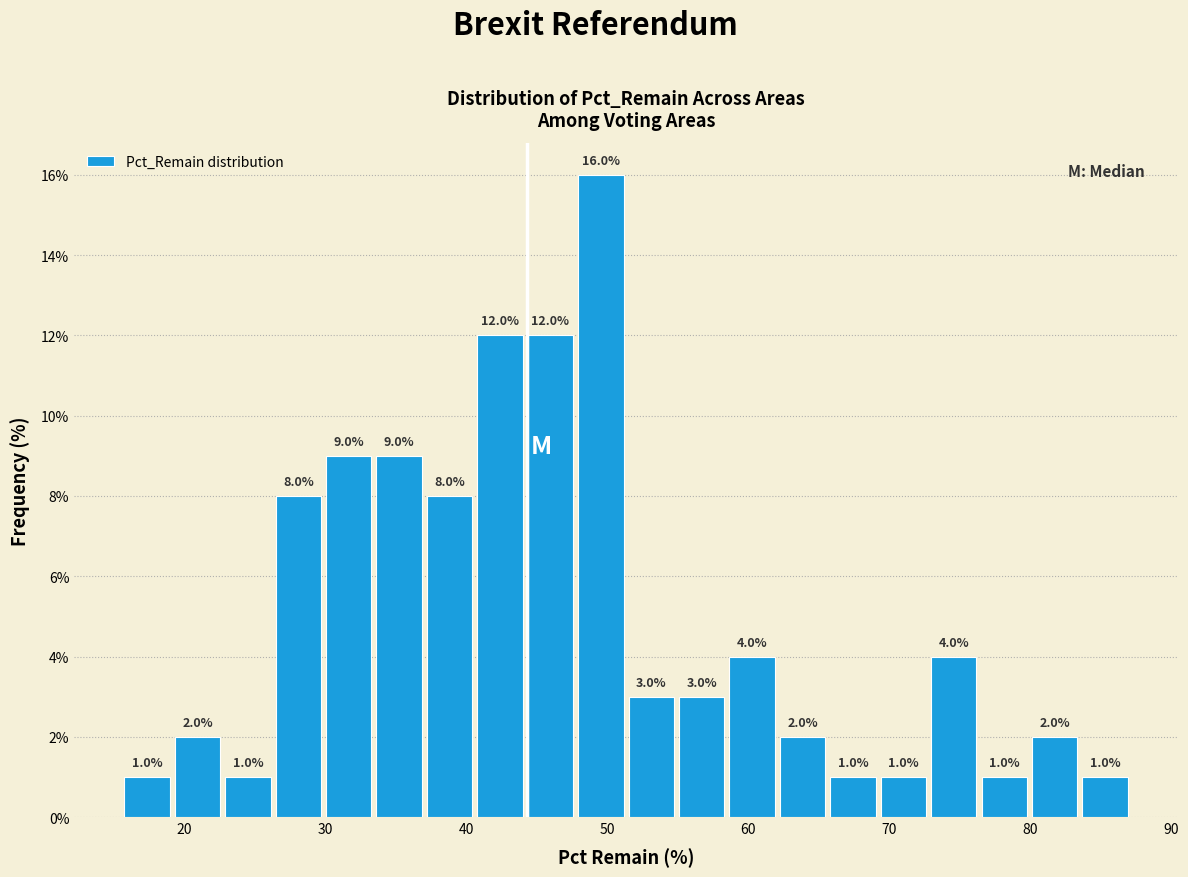

Read against the x-axis, roughly where is the centre of the tallest bar?

50